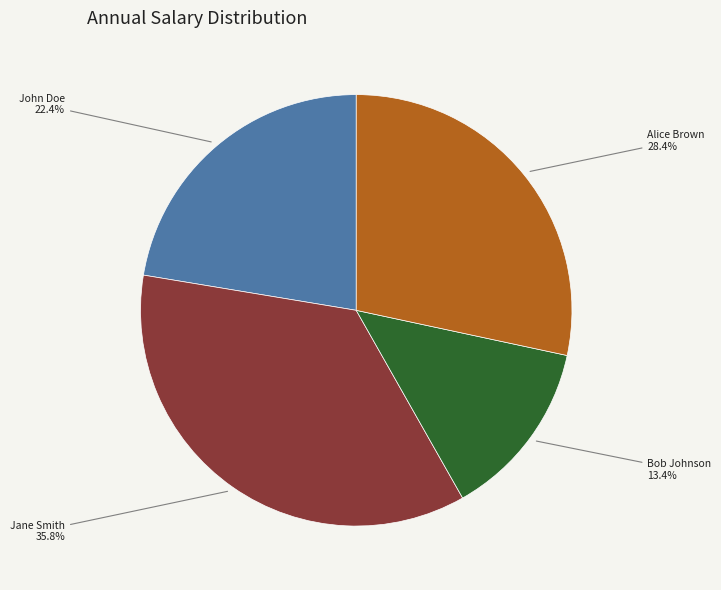

To the nearest percent, what percentage of the pie is Bob Johnson?

13%